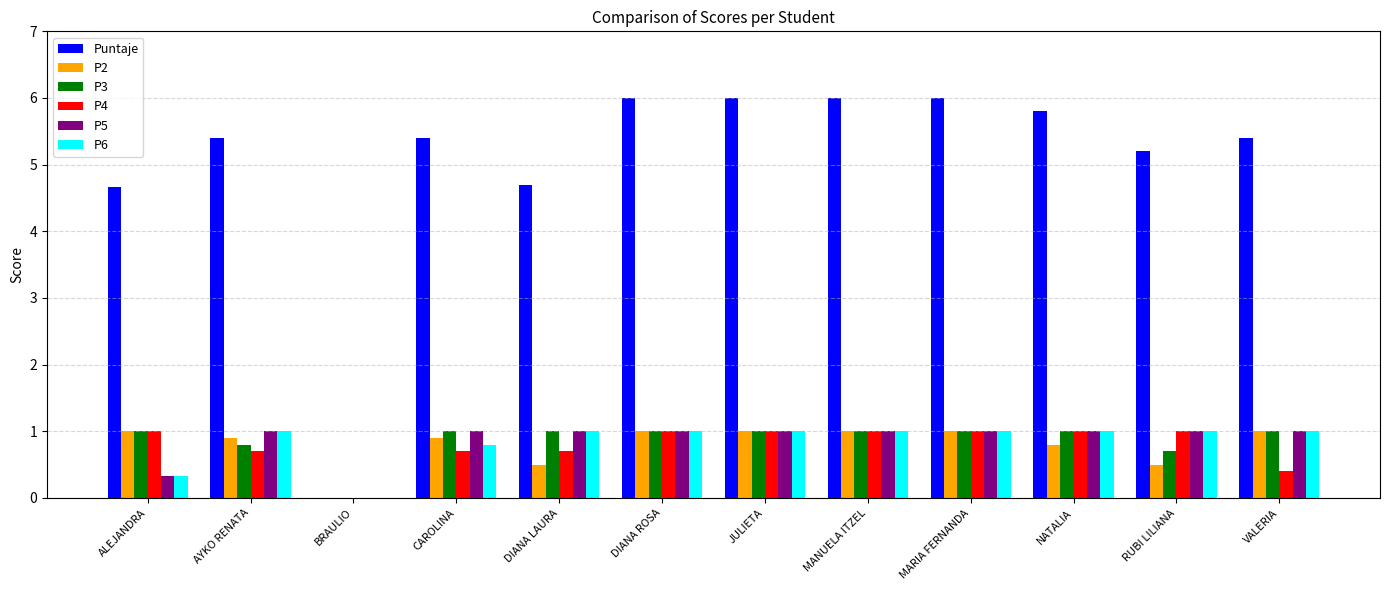

How many values in P5 are above zero?

11